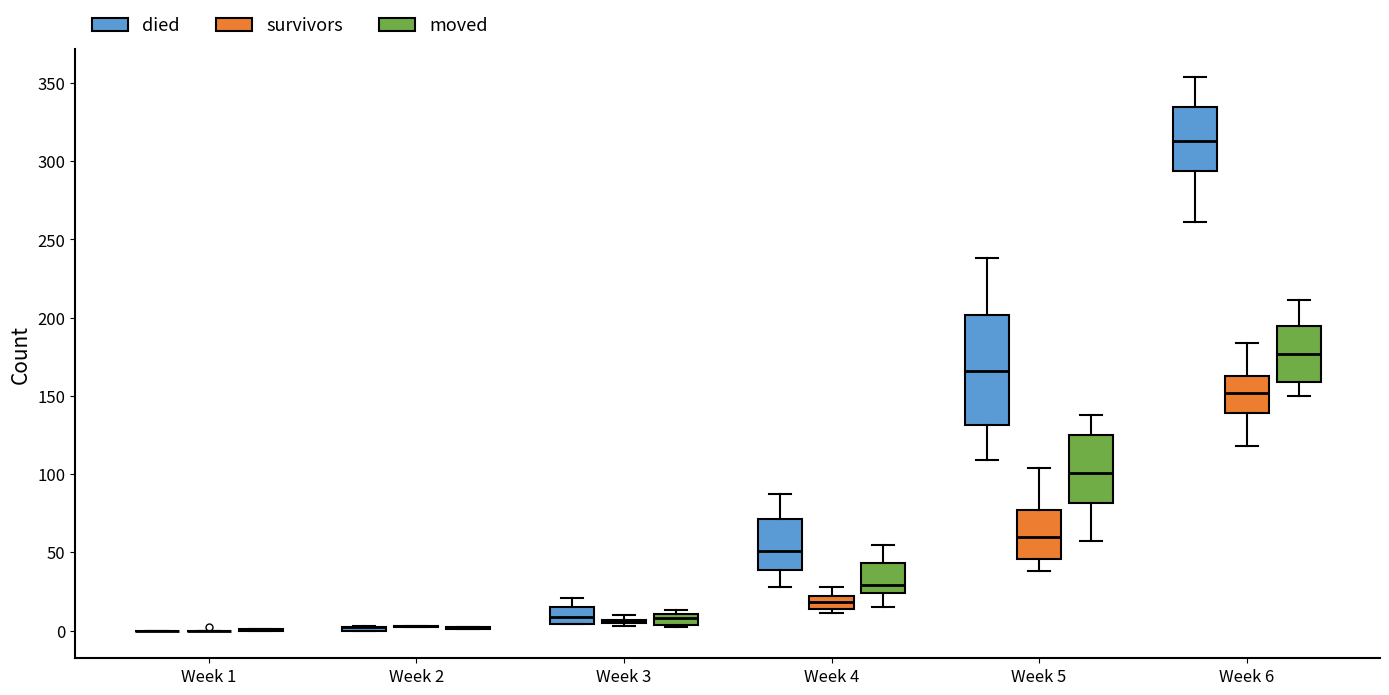

Comparing the boxes themselves (not the whiskers), which one is the tallest?

Week 5 (died)